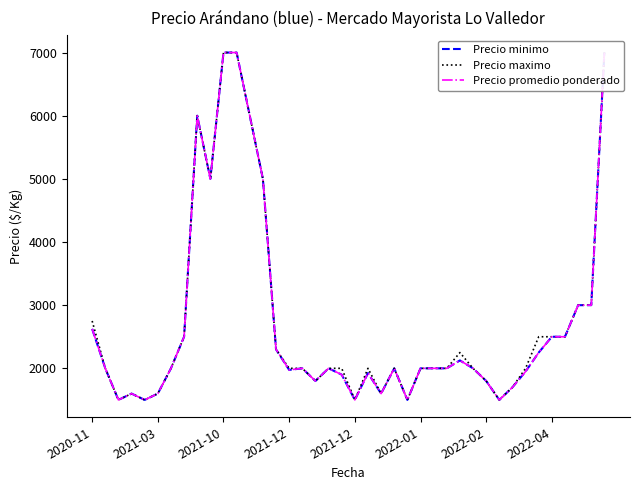

What is the lowest value of the Precio maximo series?

1500